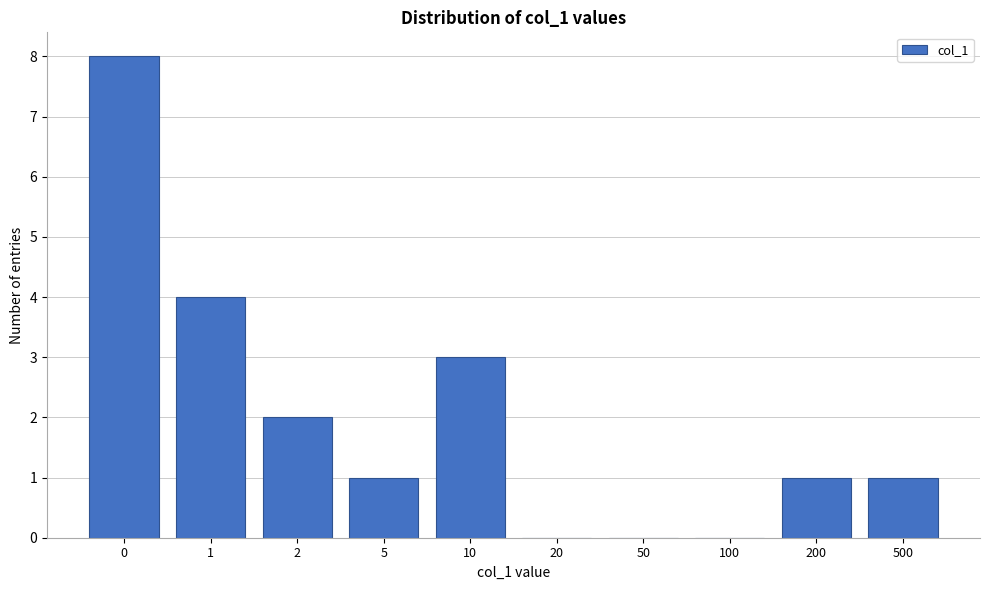

Reading left to right, extract all data points from this chart.

0=8	1=4	2=2	5=1	10=3	20=0	50=0	100=0	200=1	500=1